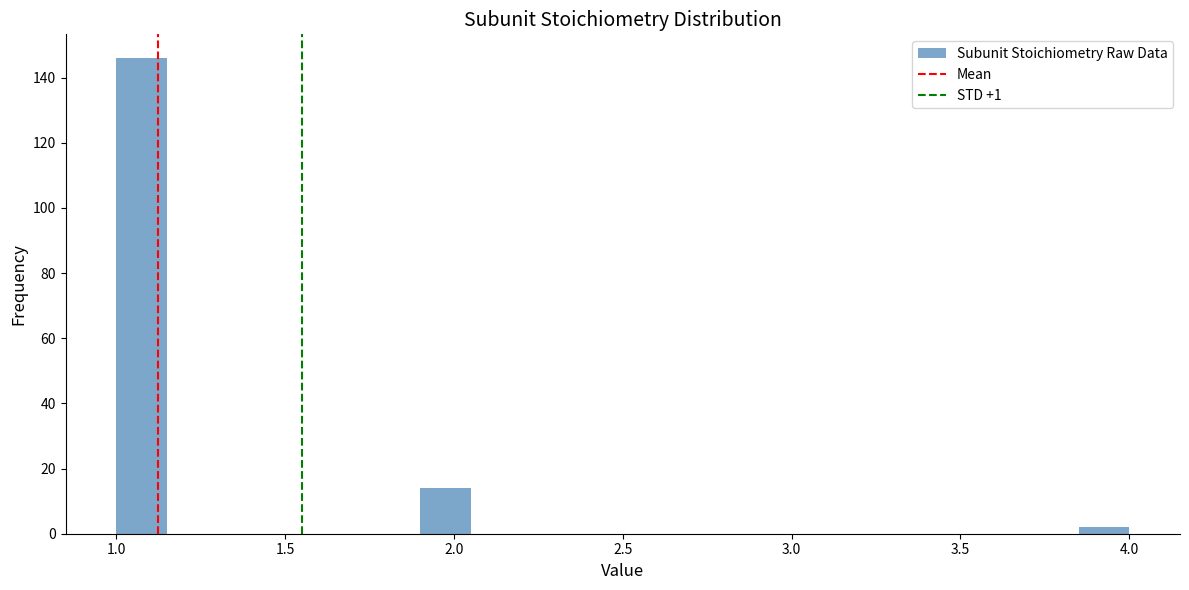

Read against the x-axis, roughly where is the centre of the tallest bar?

1.10